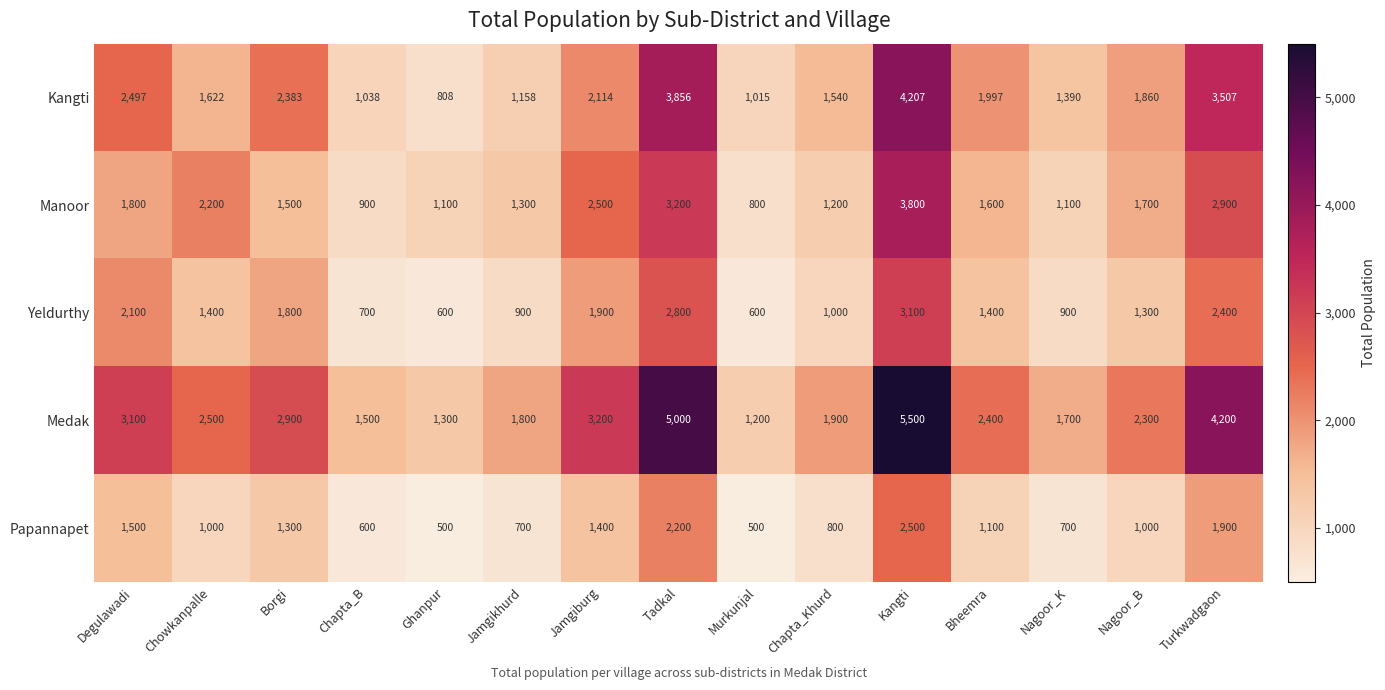

What is the smallest value displayed?

500